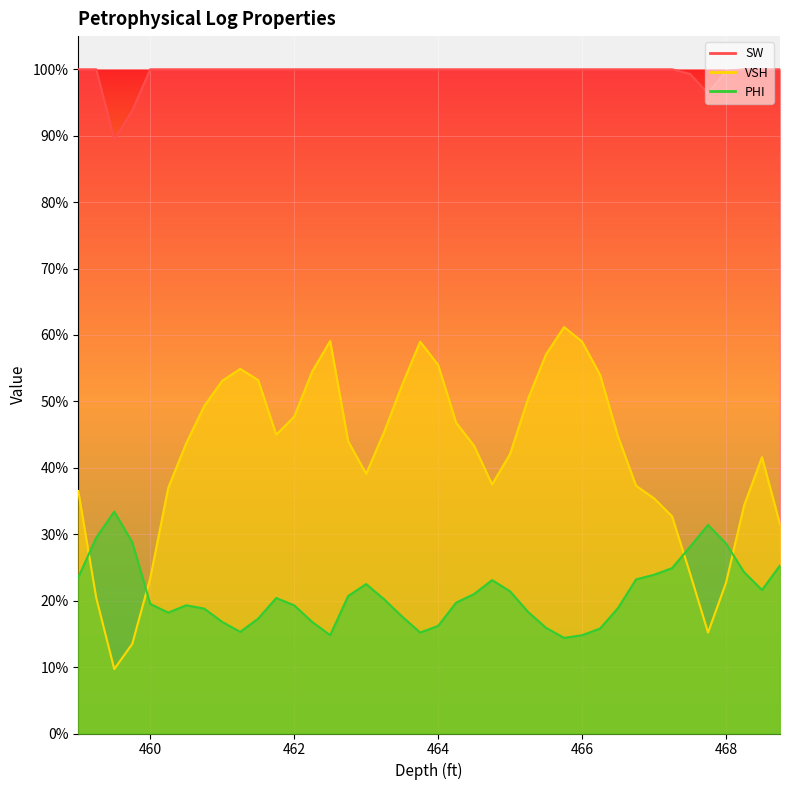

List the series in order of their peak value, highest first.

SW, VSH, PHI